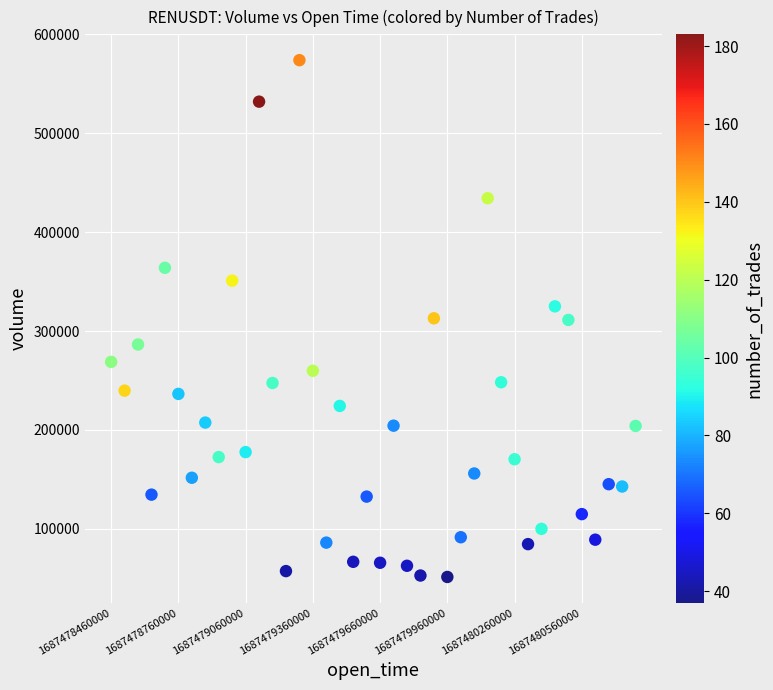

What is the range of Y values (max minus min)?

522556